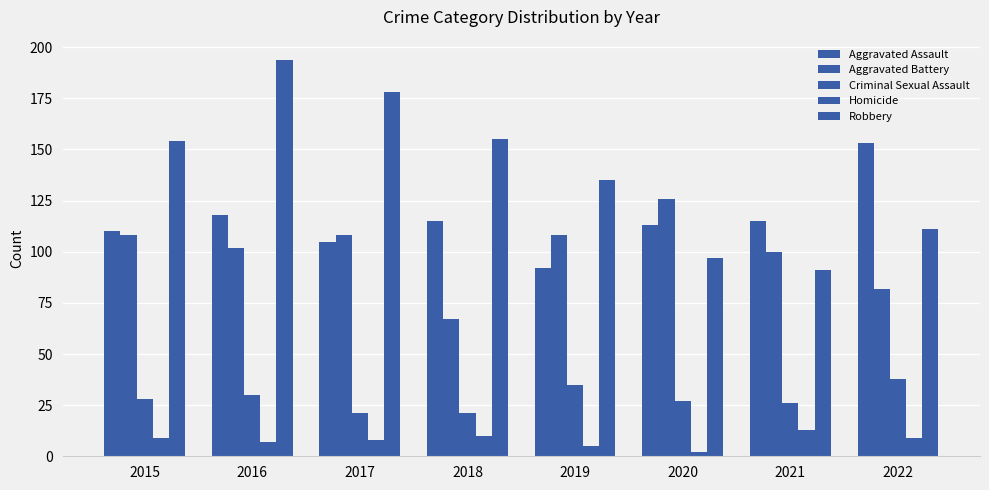

What is the value of the Aggravated Assault bar at the 3rd from the left?

105